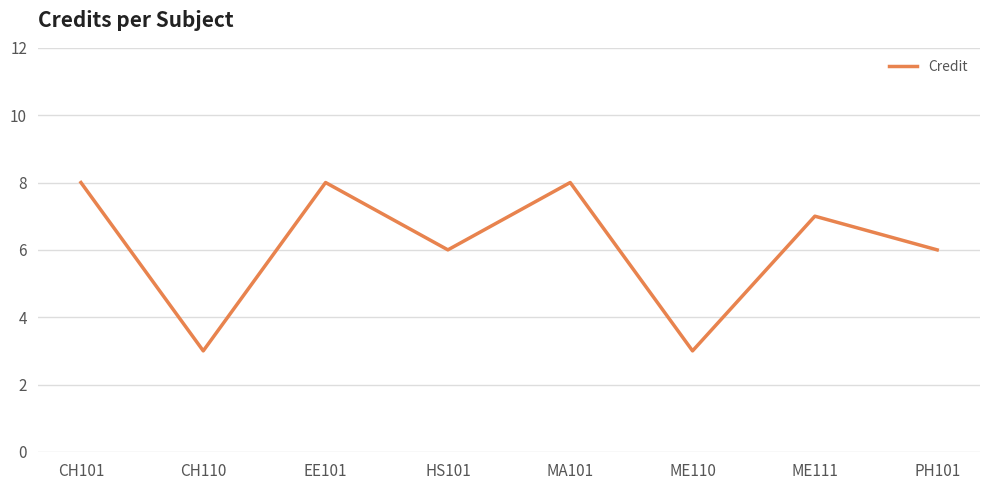

What value does the data have at ME110?

3